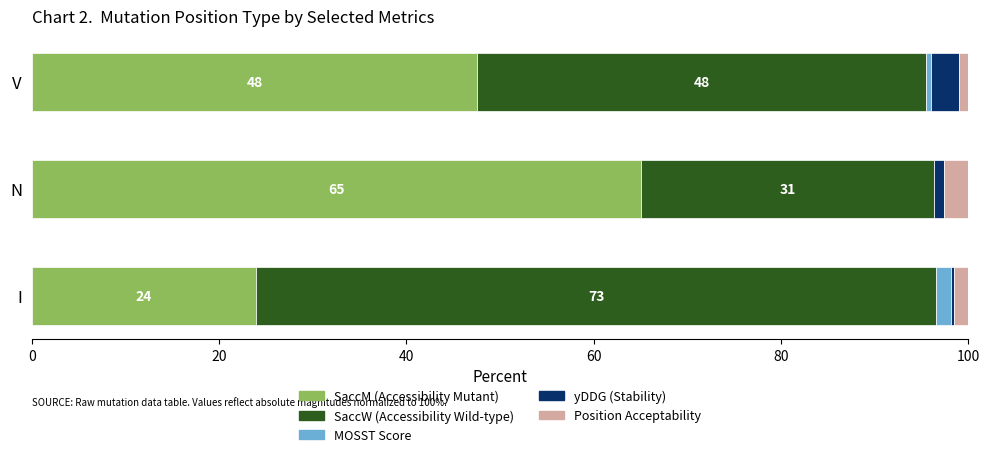

The SaccM (Accessibility Mutant) series shows 24.0 at I. True or false?

True